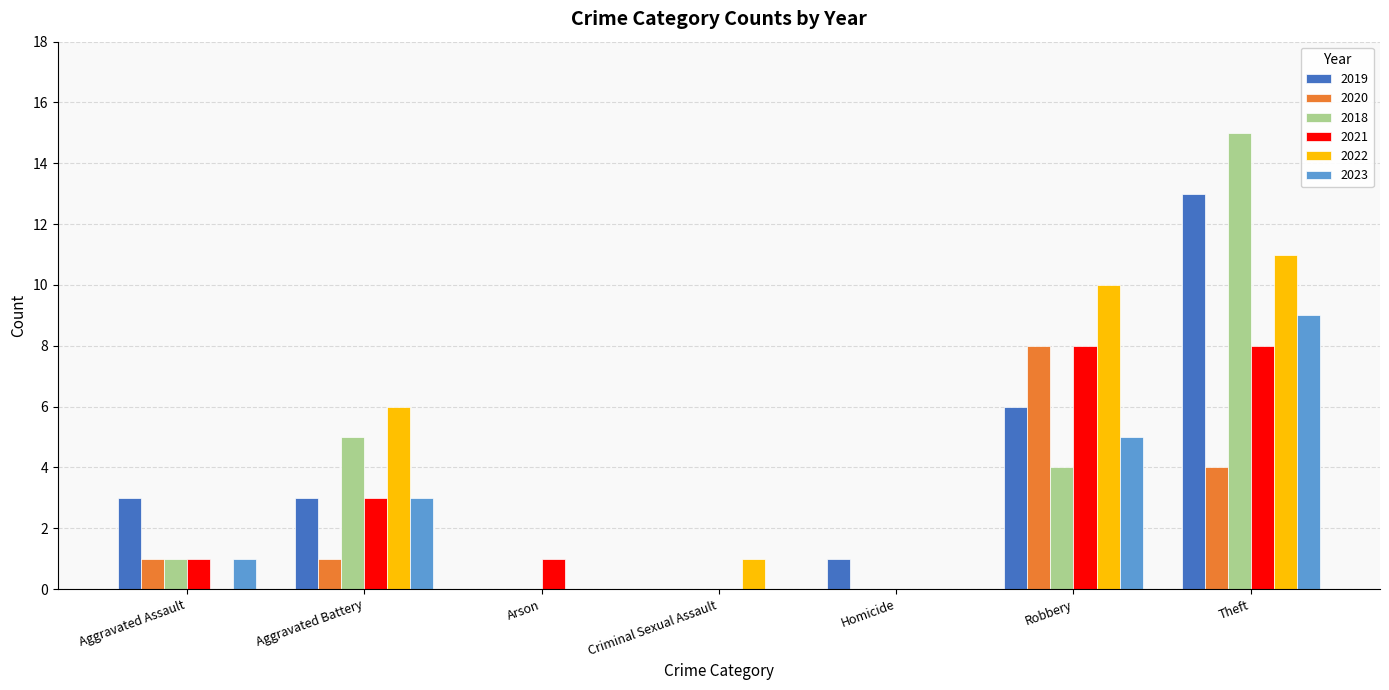

What is the maximum value for 2022?

11